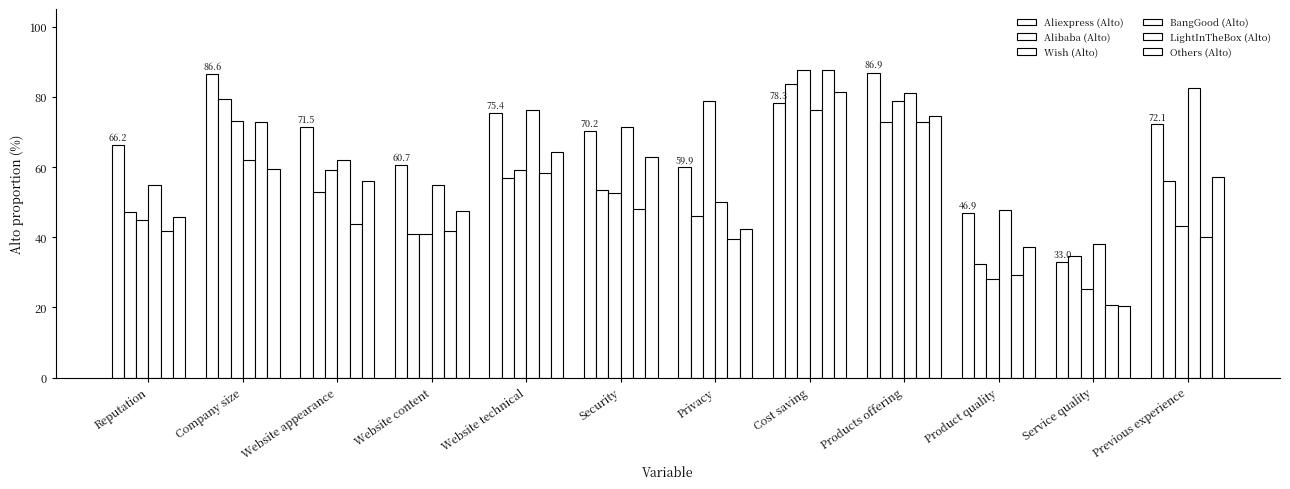

How many series are shown in this chart?

6